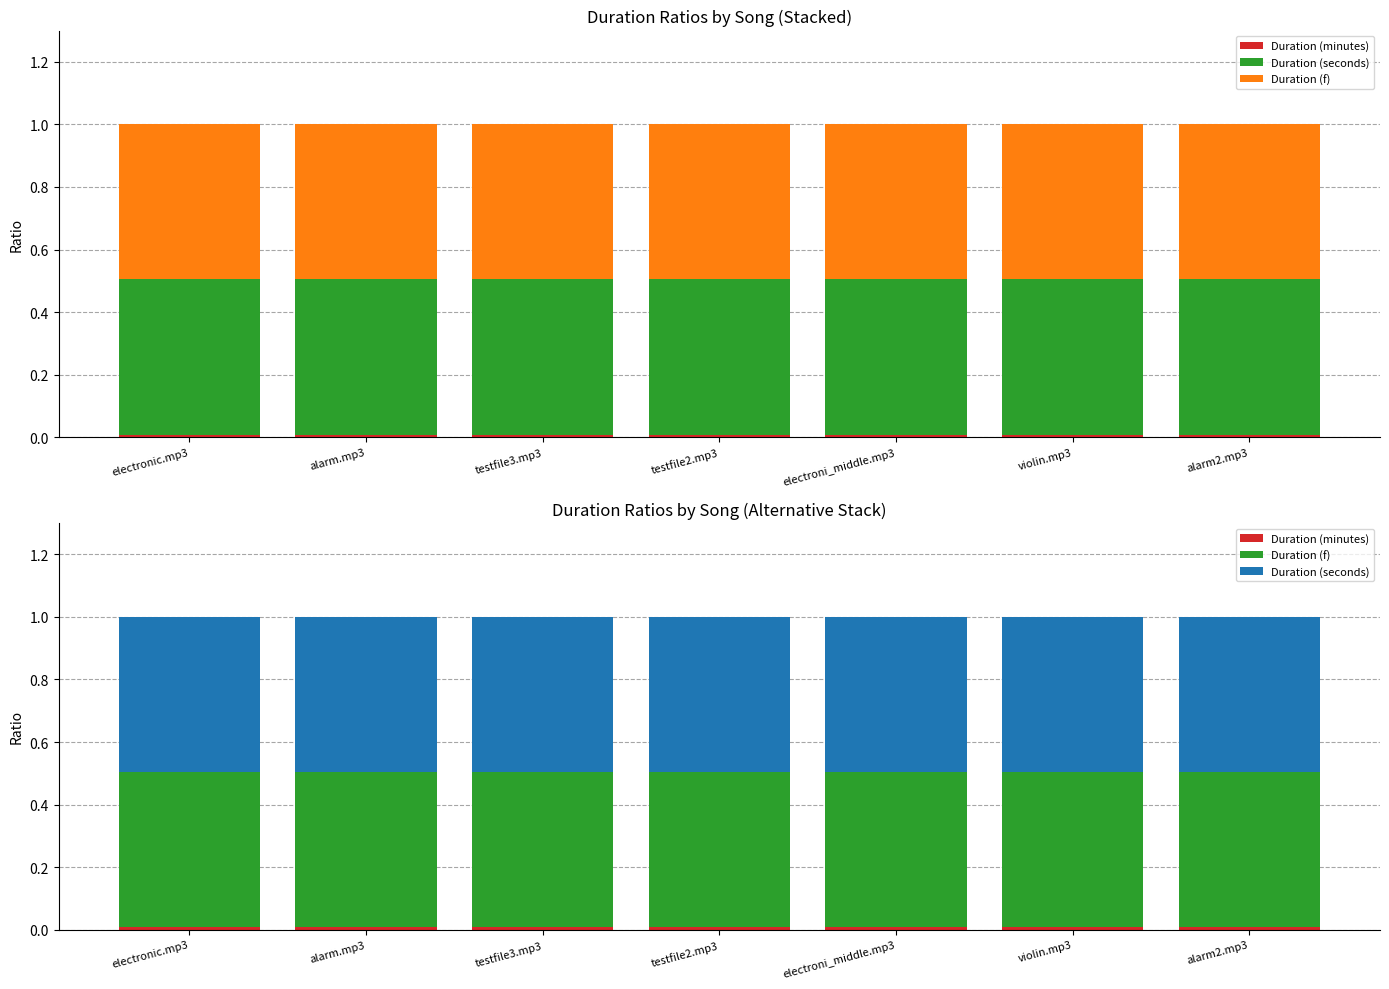

Is it true that Duration (minutes) equals 0.0 at violin.mp3?

False